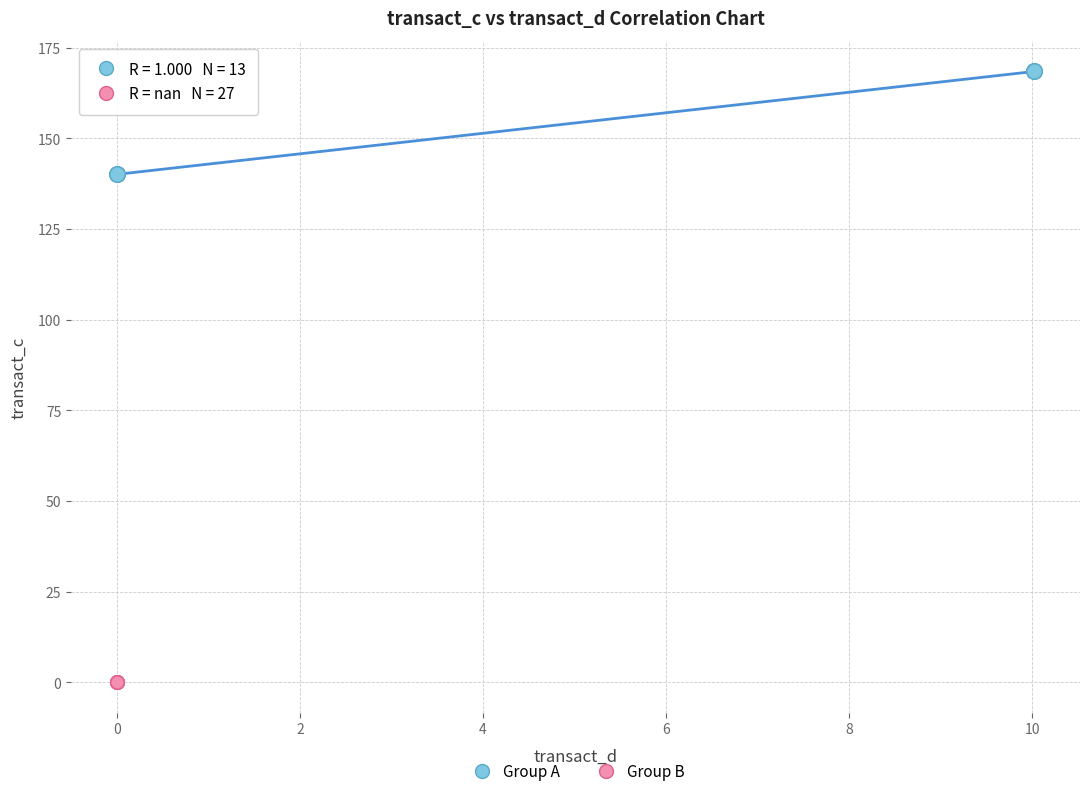

Which series contains the highest Y value?

Group A